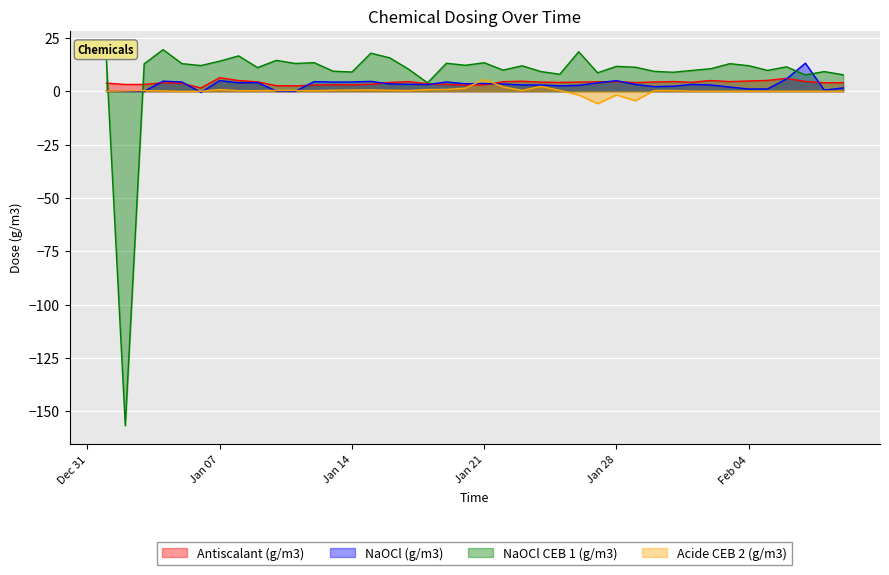

Is it true that Acide CEB 2 (g/m3) equals 2.0 at 2025-01-22?

True